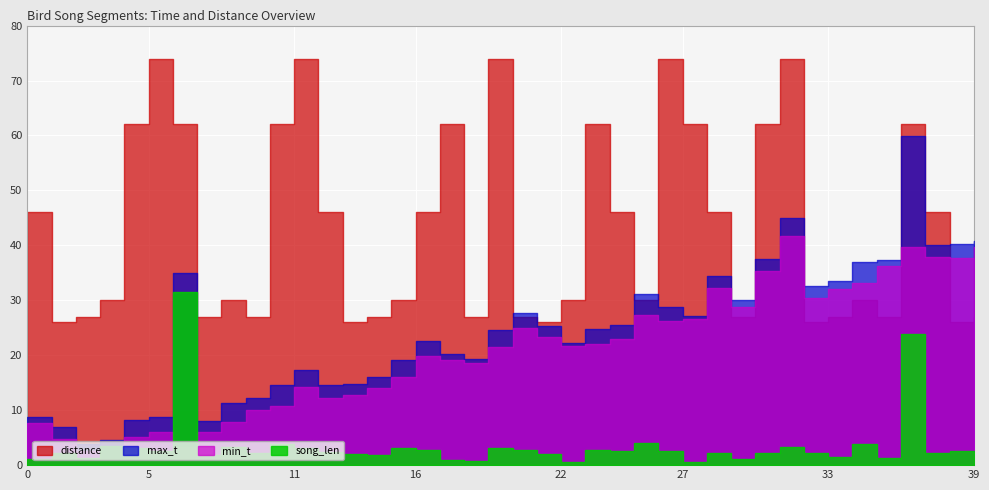

How many interior local peaks does the max_t series have?

8